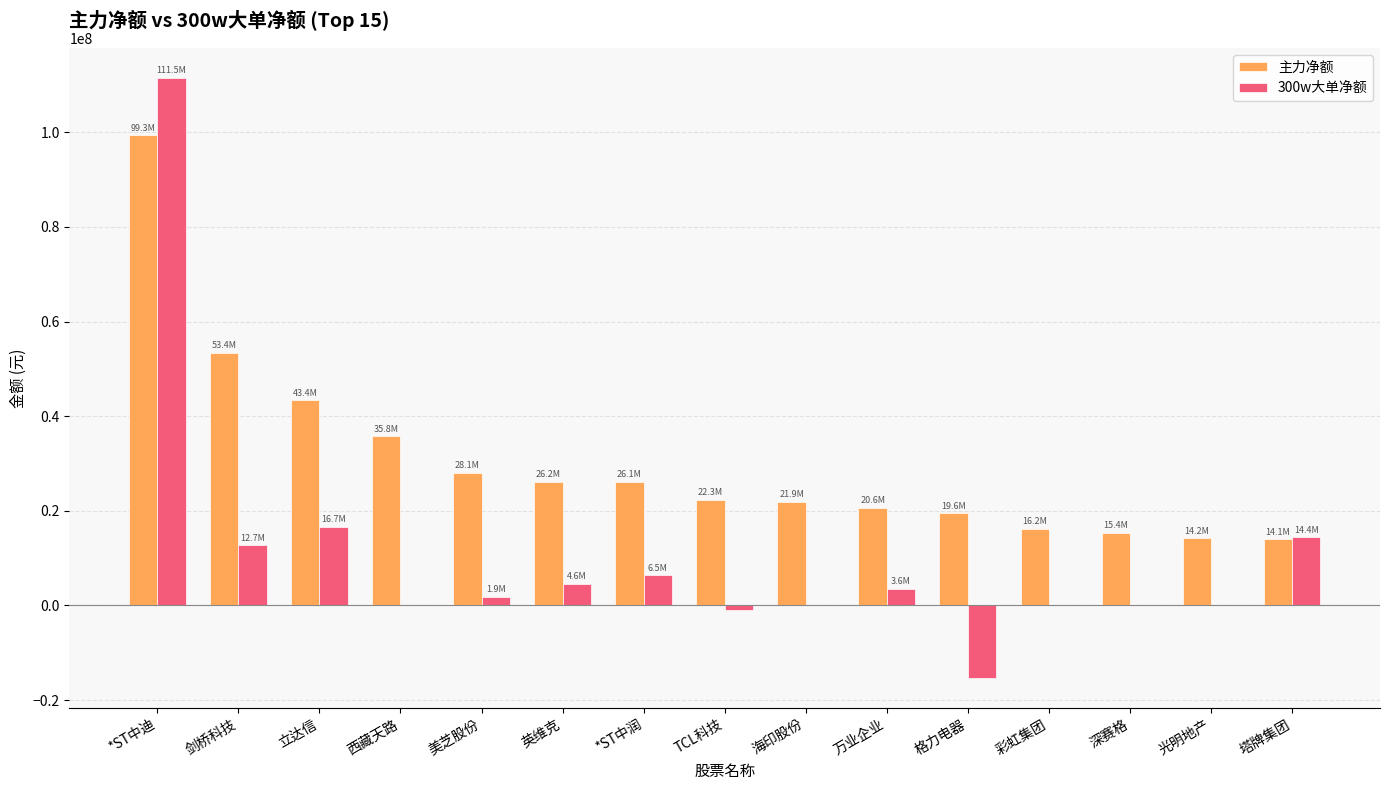

What is the sum of the 300w大单净额 values at 万业企业 and 塔牌集团?

18004999